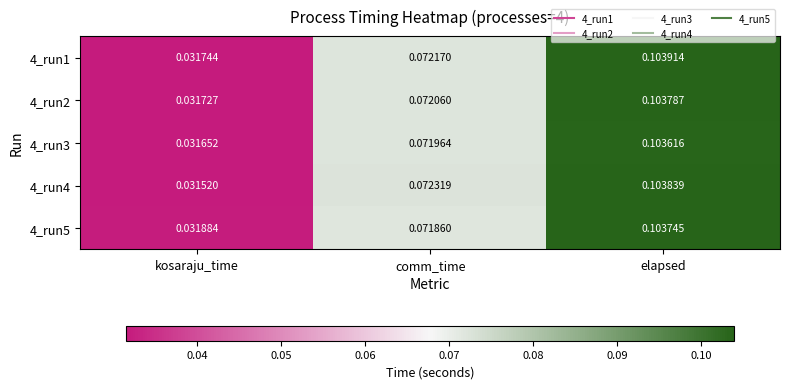

Is the value of 4_run5 at kosaraju_time greater than the value of 4_run4 at comm_time?

No